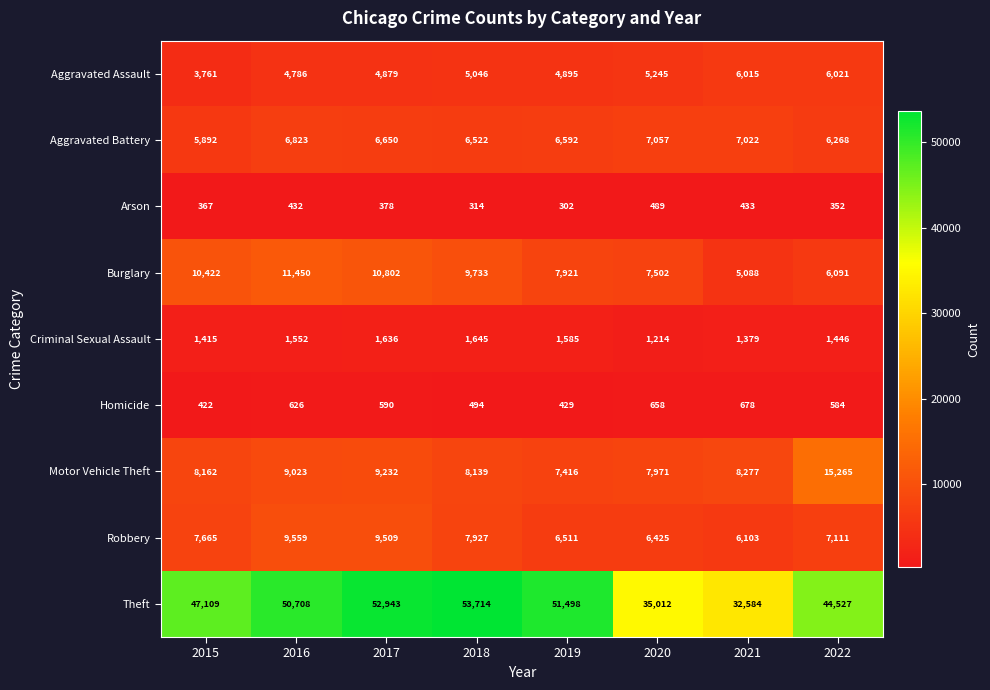

At which category is the sum across all series the highest?

2017